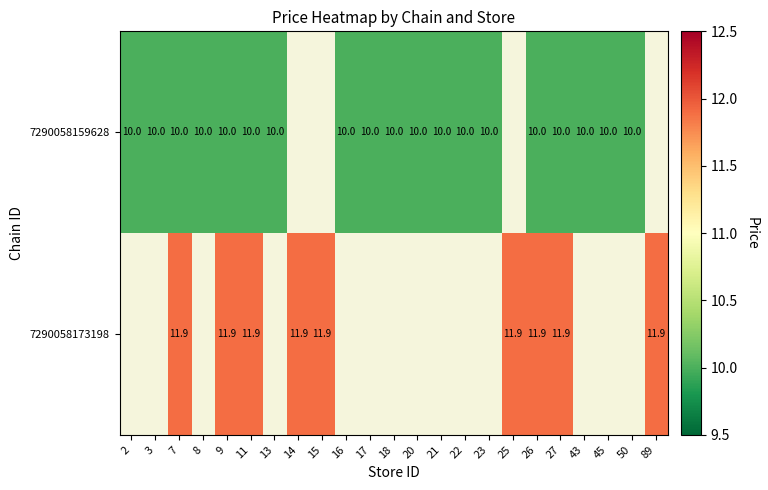

Is it true that 7290058159628 equals 10.0 at 21?

True